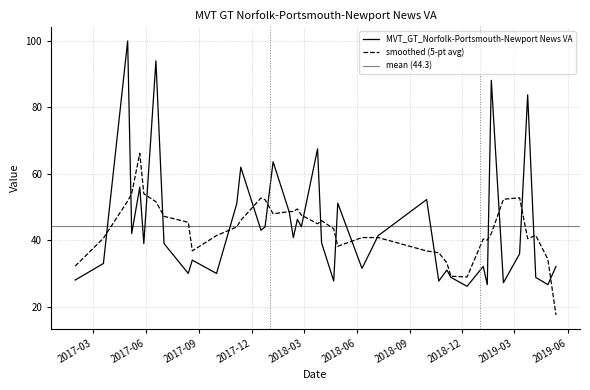

The value at 2018-02-04 is 11.2. True or false?

False